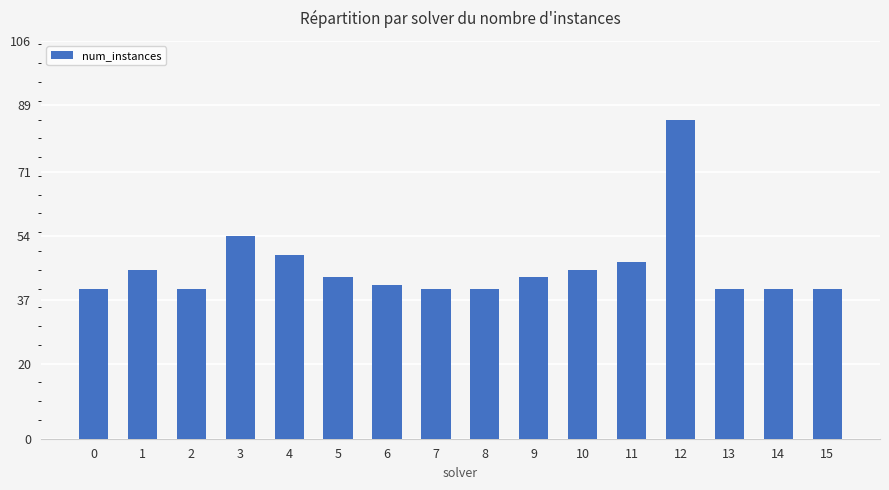

What is the value of the 7th bar from the left?

41